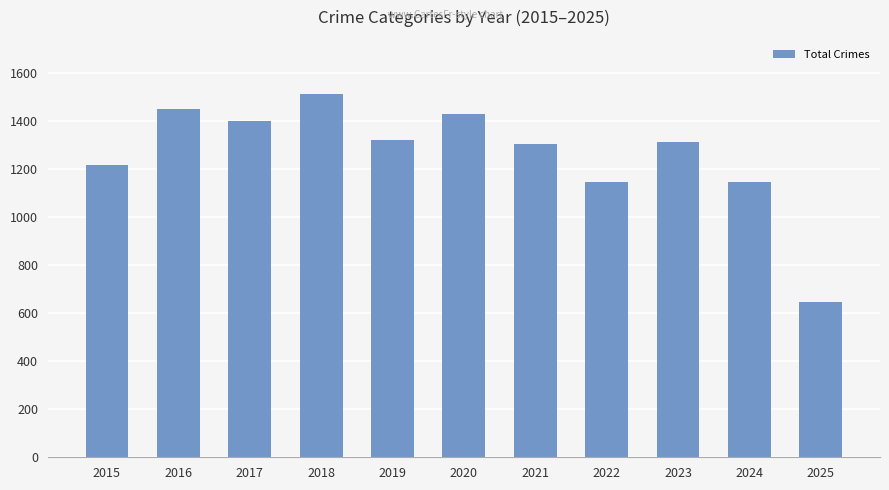

The chart shows a value of 1302 at 2021. True or false?

True